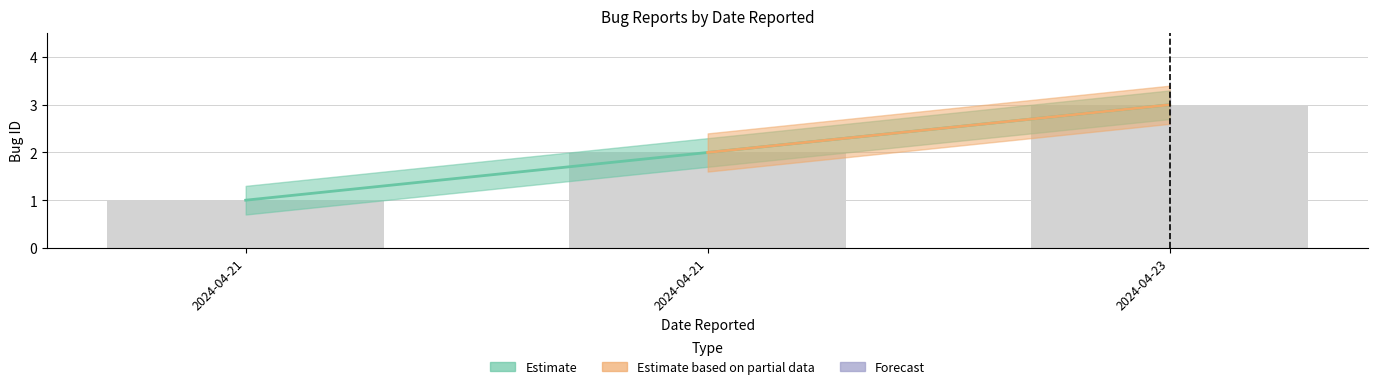

How many distinct data groups are displayed?

2